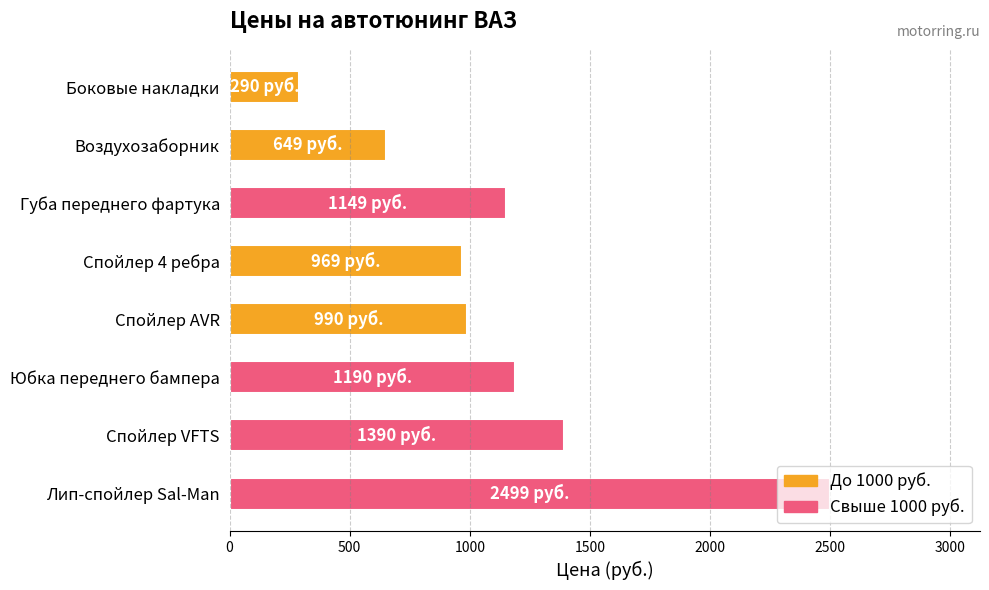

What is the smallest value displayed?

290